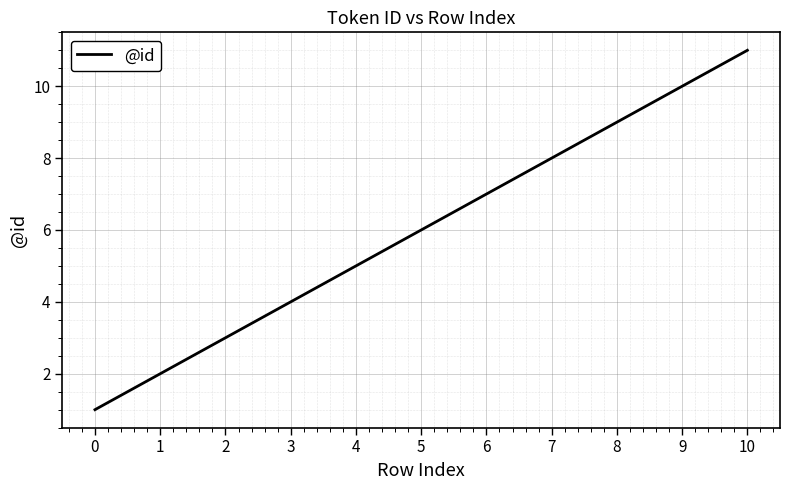

The value at 8 is 15. True or false?

False